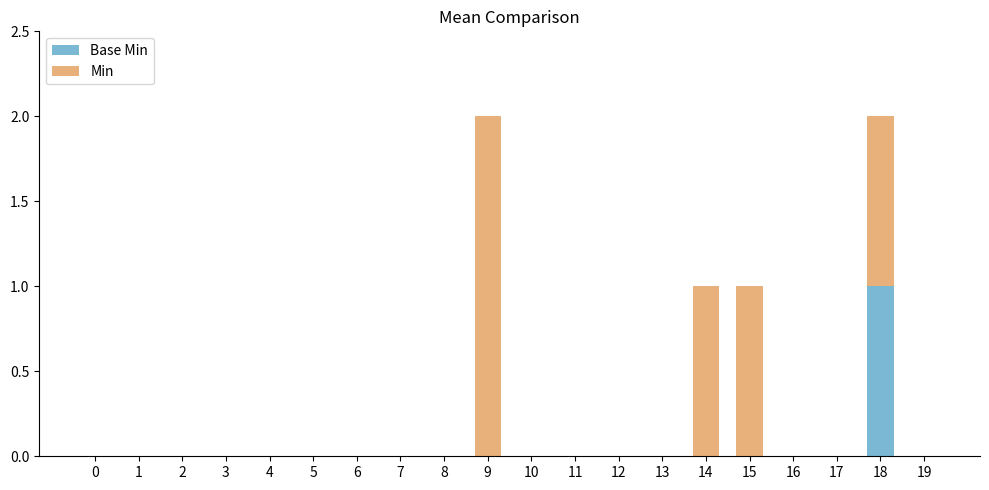

Does the chart contain stacked bars?

Yes